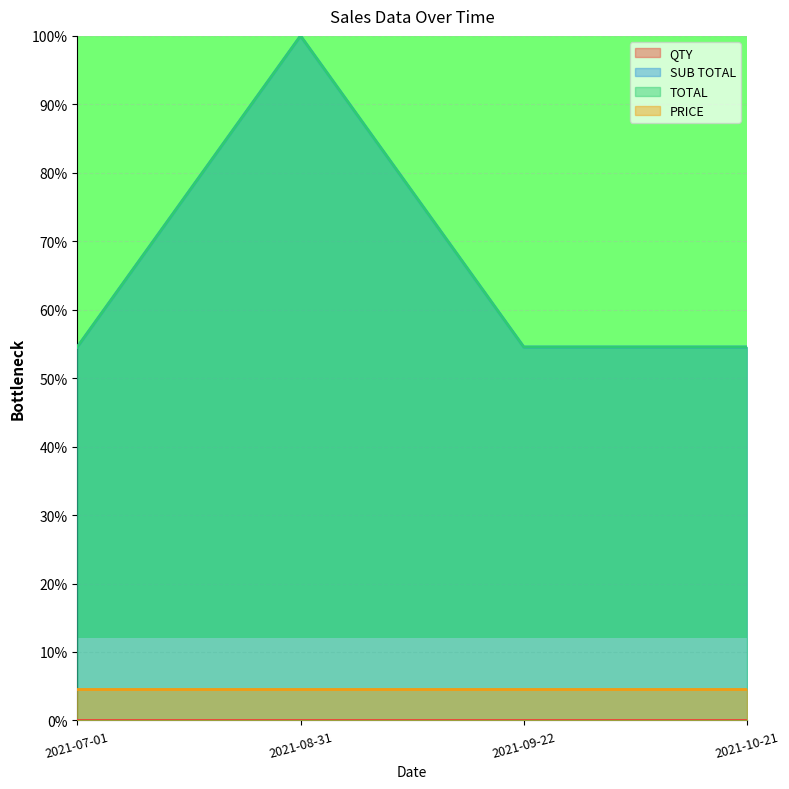

What is the average value of the TOTAL series?

65.9